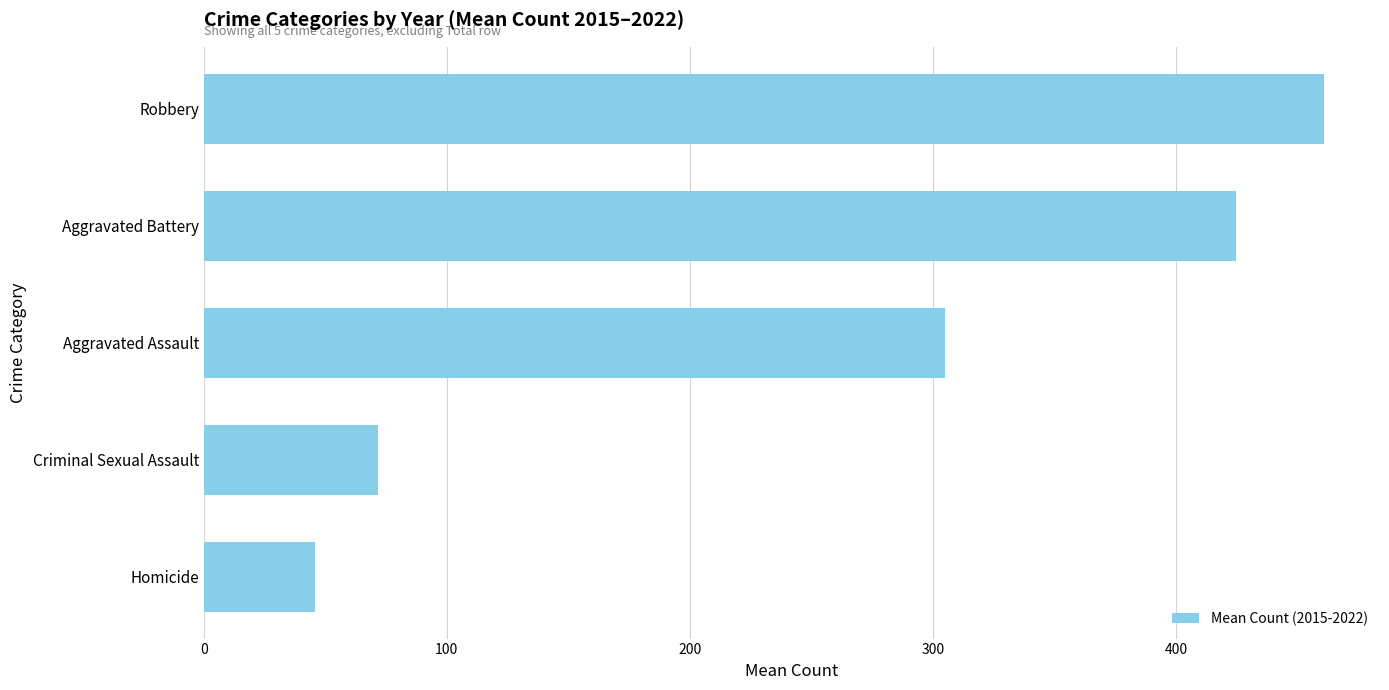

Between Criminal Sexual Assault and Homicide, which is larger?

Criminal Sexual Assault